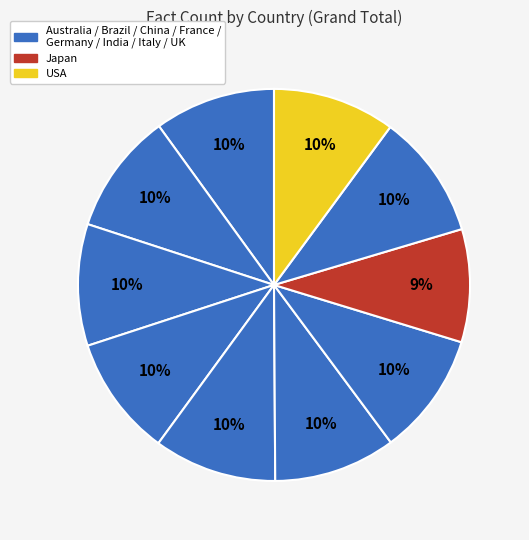

How many segments does this pie chart have?

10